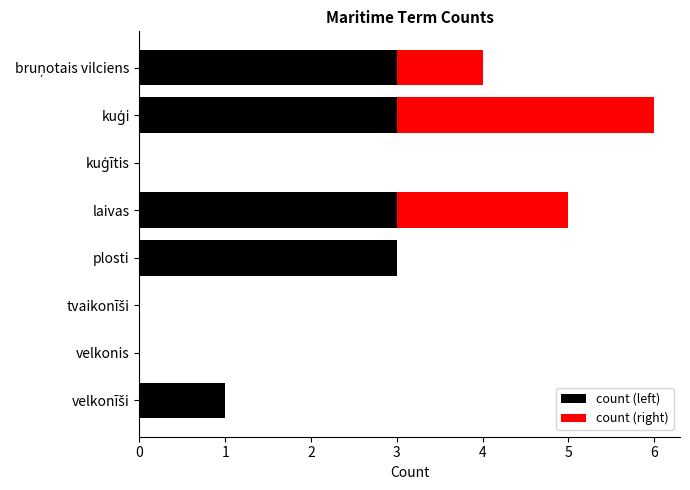

True or false: count (left) has a value of 1 at velkonis.

False